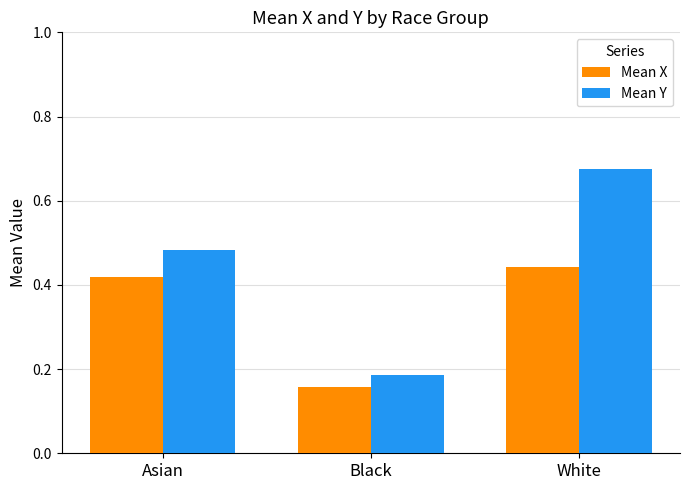

List the labels in order of Mean X value, largest first.

White, Asian, Black